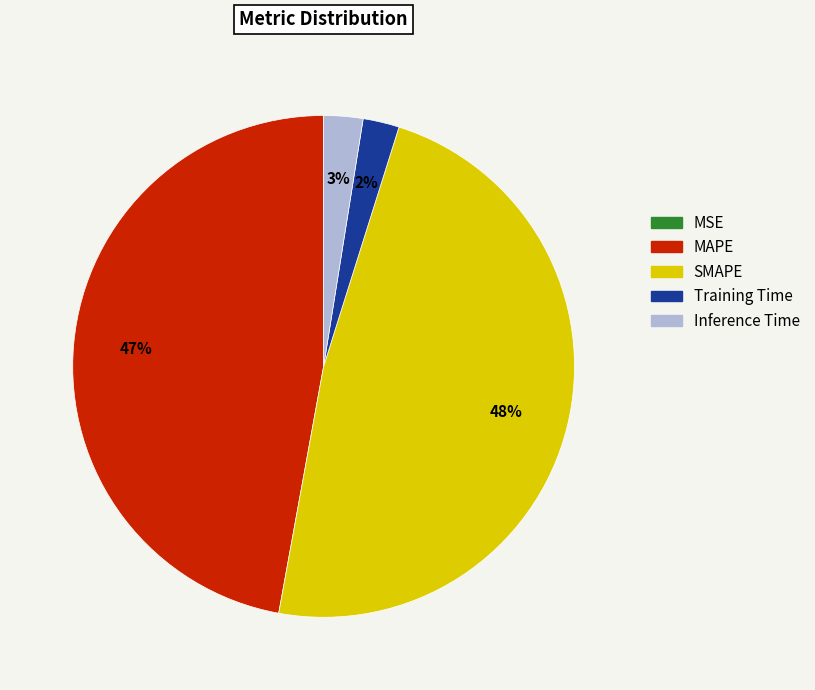

Is it true that MAPE is 47% of the pie?

True